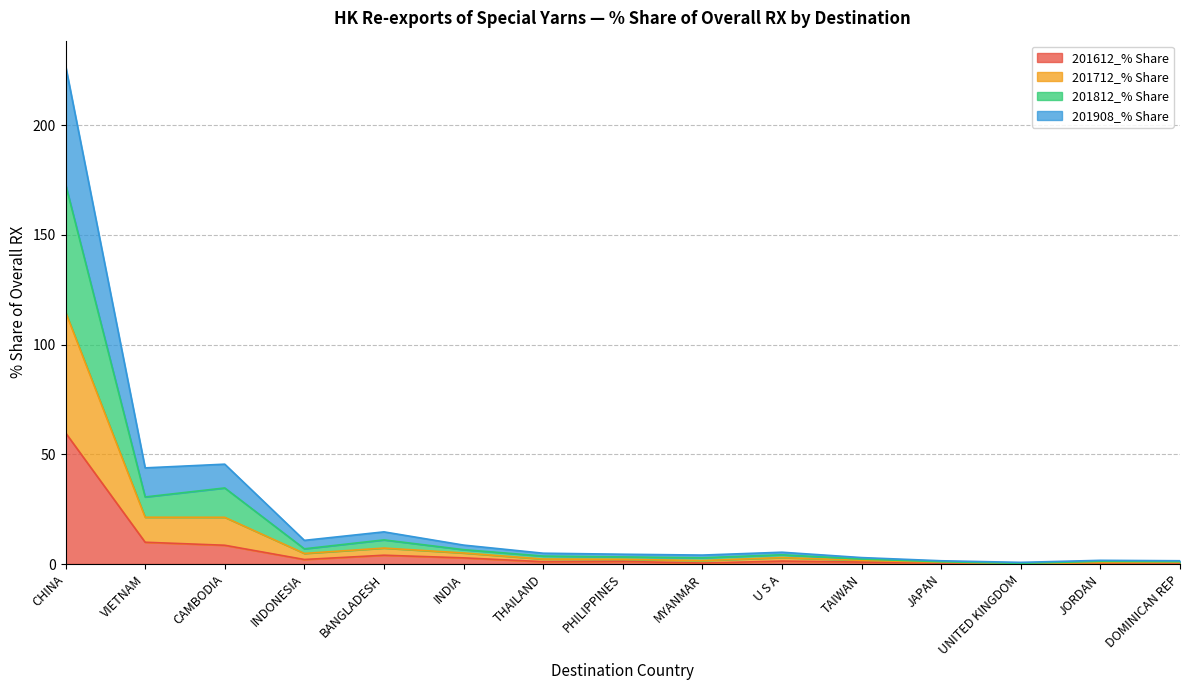

At which label is 201612_% Share closest to 29?

VIETNAM